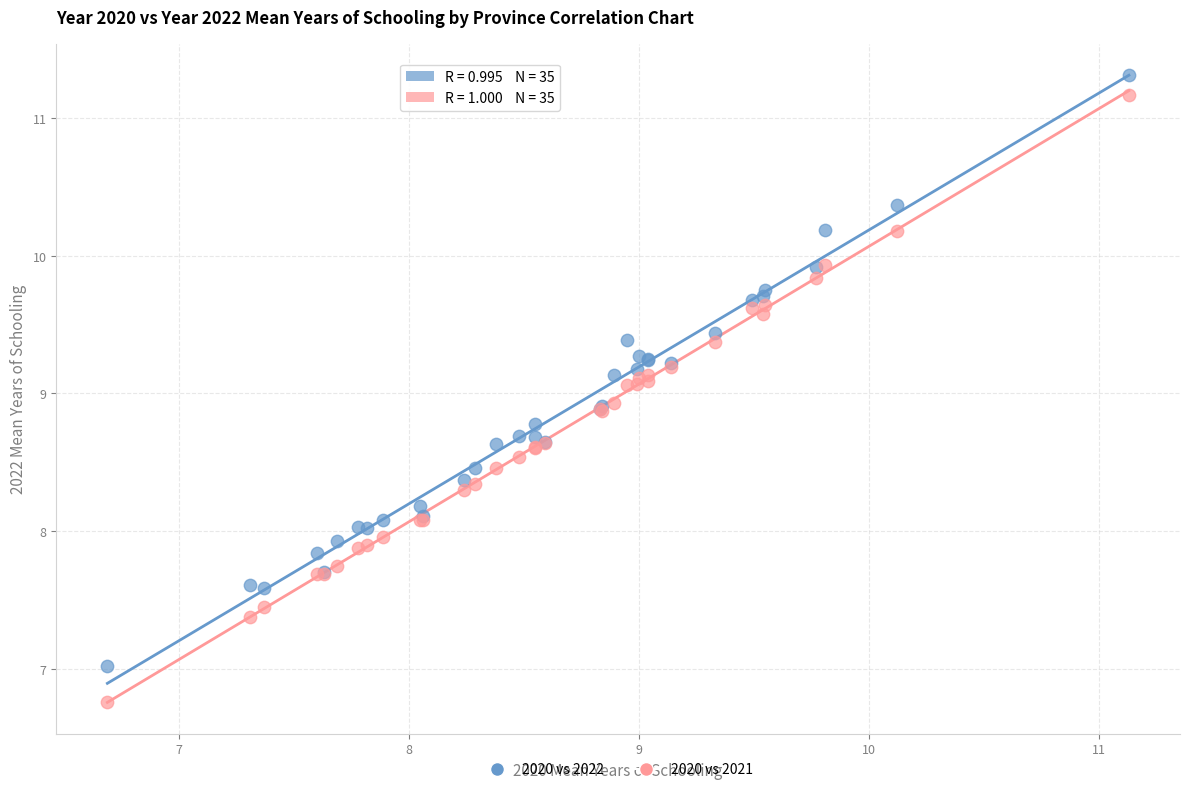

Which series has the widest spread of Y values?

2020 vs 2021